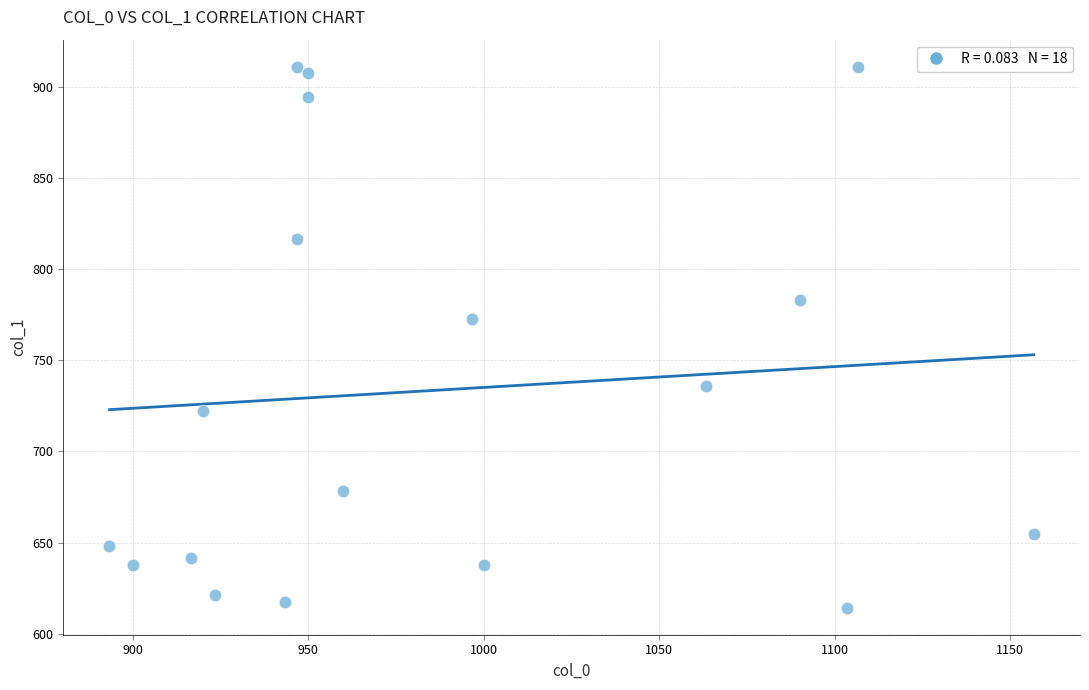

What Y value in the scatter plot is closest to 762?

772.9